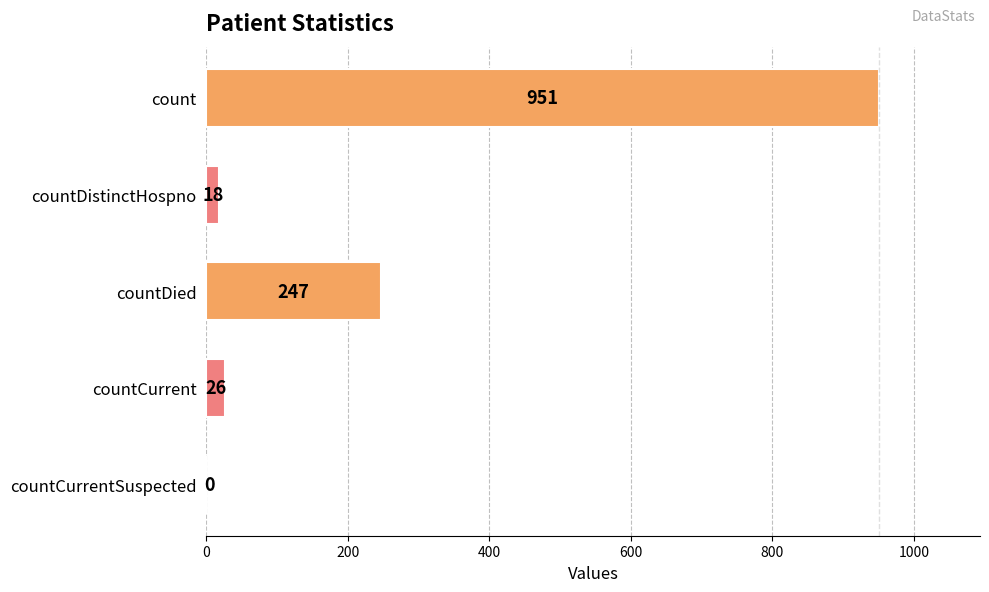

How many distinct data groups are displayed?

1